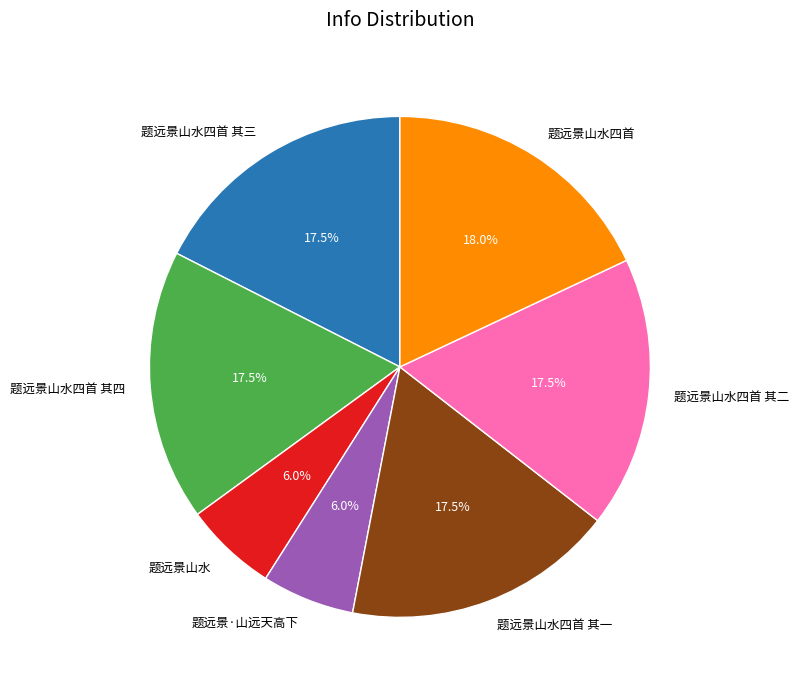

Is it true that 题远景山水四首 其三 is 30% of the pie?

False